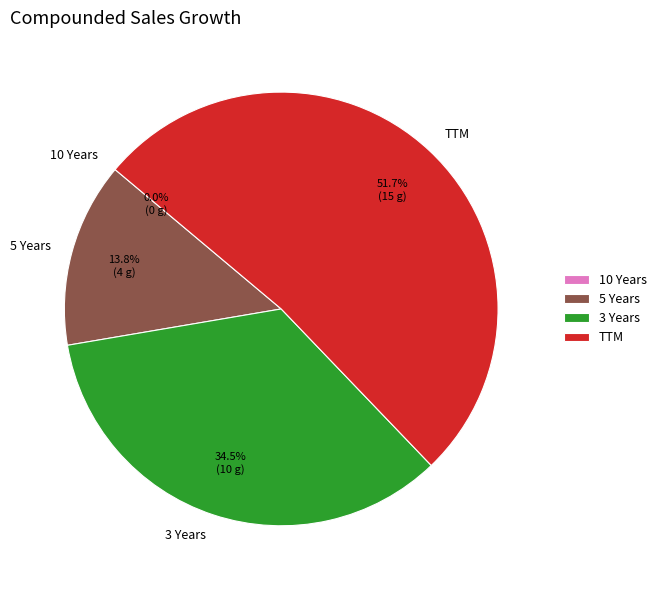

To the nearest percent, what portion does TTM represent?

52%